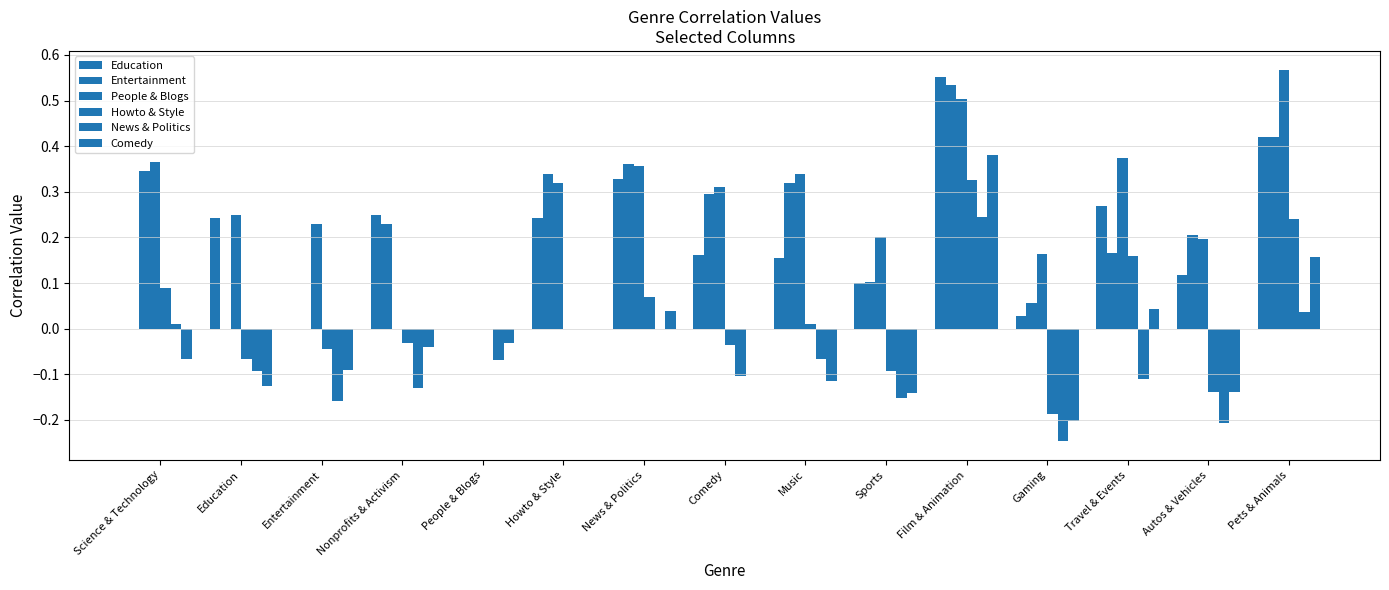

Count the number of categories in the chart.

15